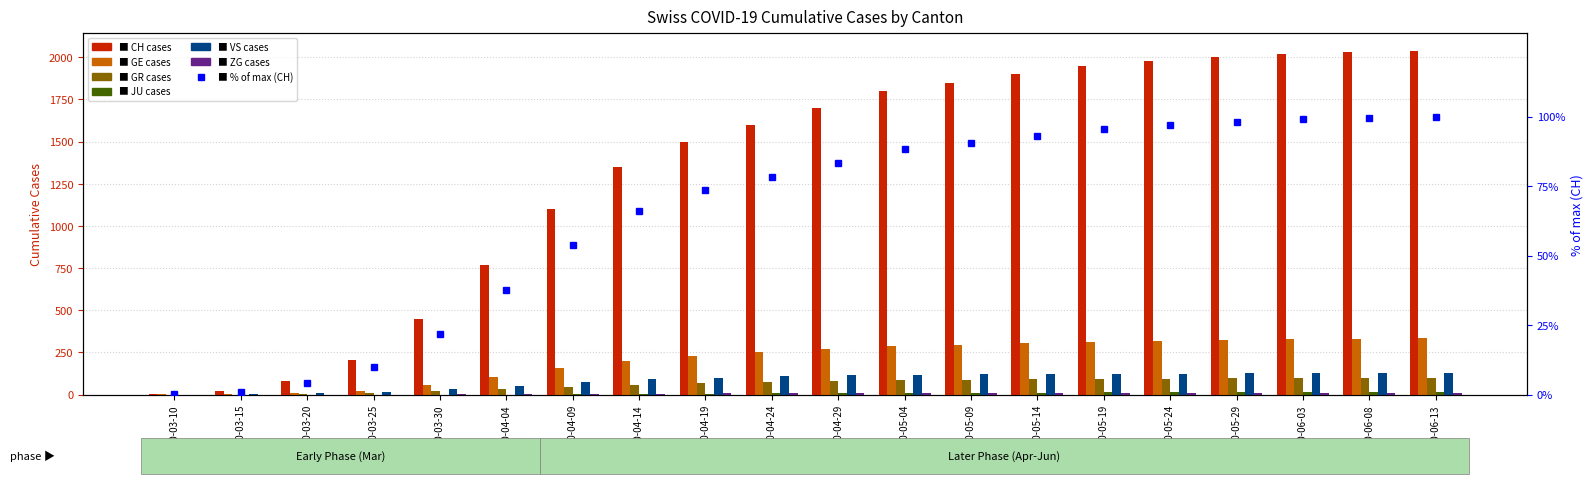

What position from the left is 2020-05-19?

15